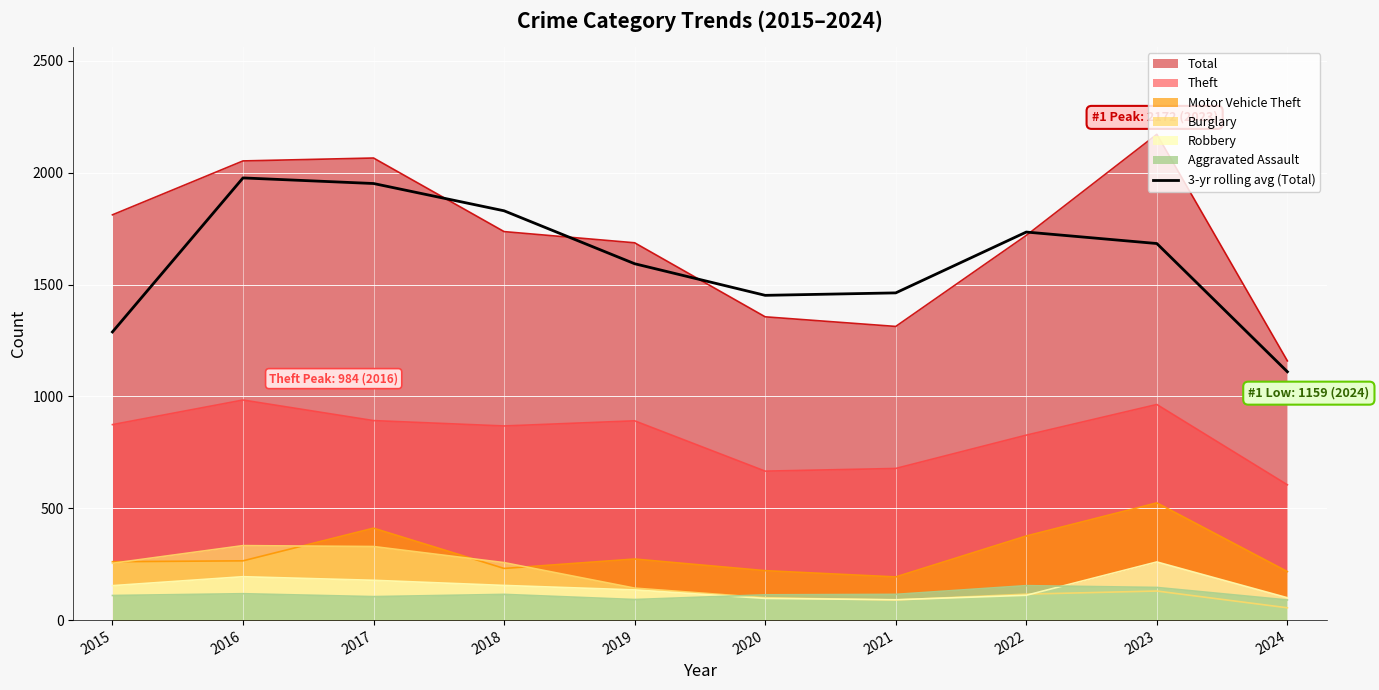

What is the greatest value displayed?

2172.0